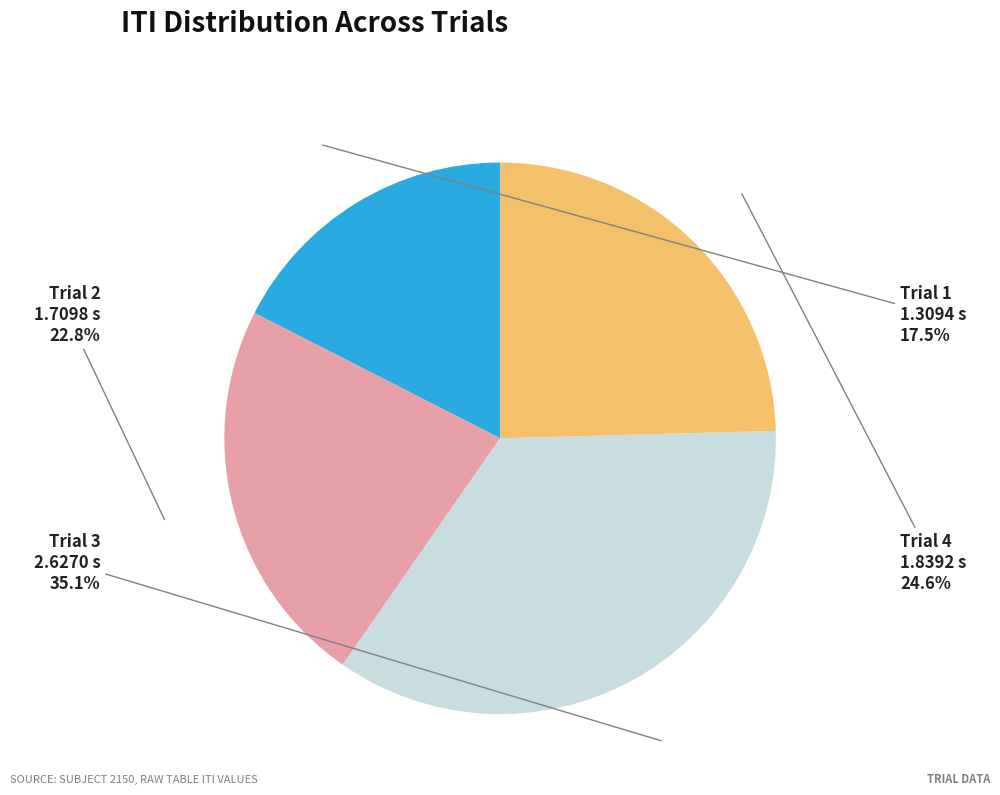

How much of the chart is everything except Trial 1?

82.5%